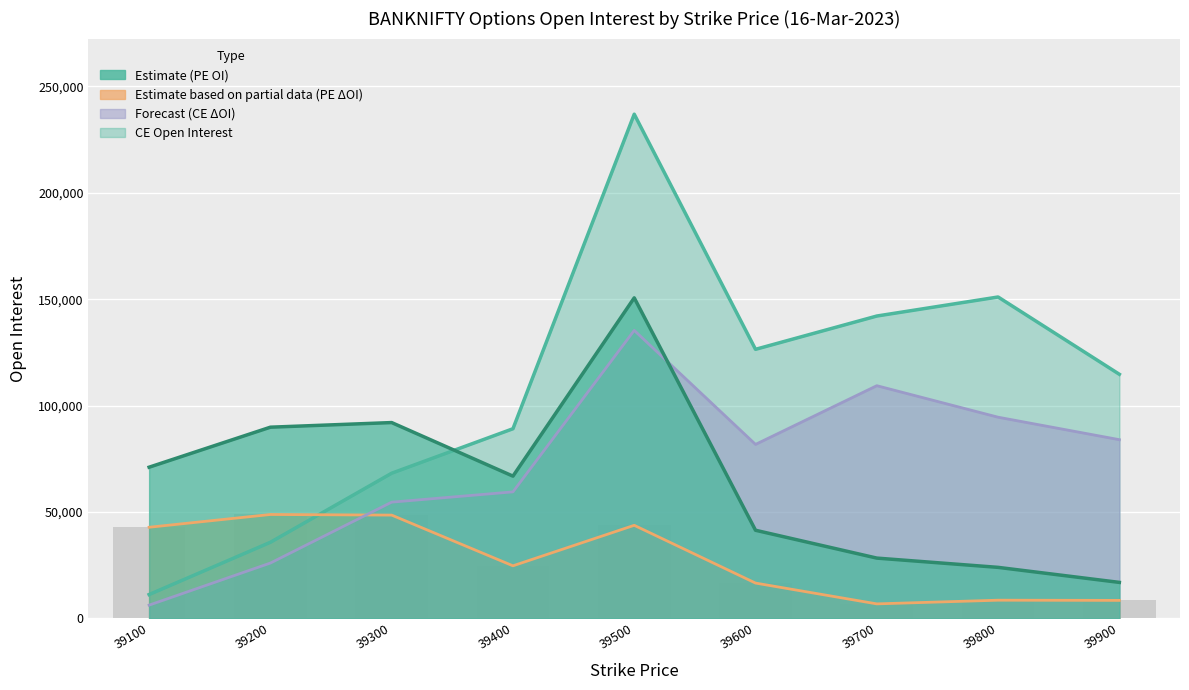

What is the difference between the maximum and minimum values in the PE Open Interest series?

133749